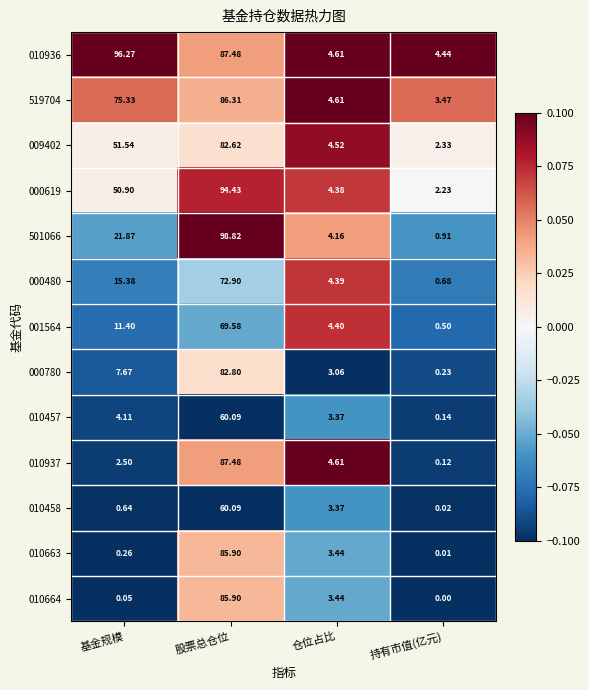

How many data points in 000780 are above 7?

2